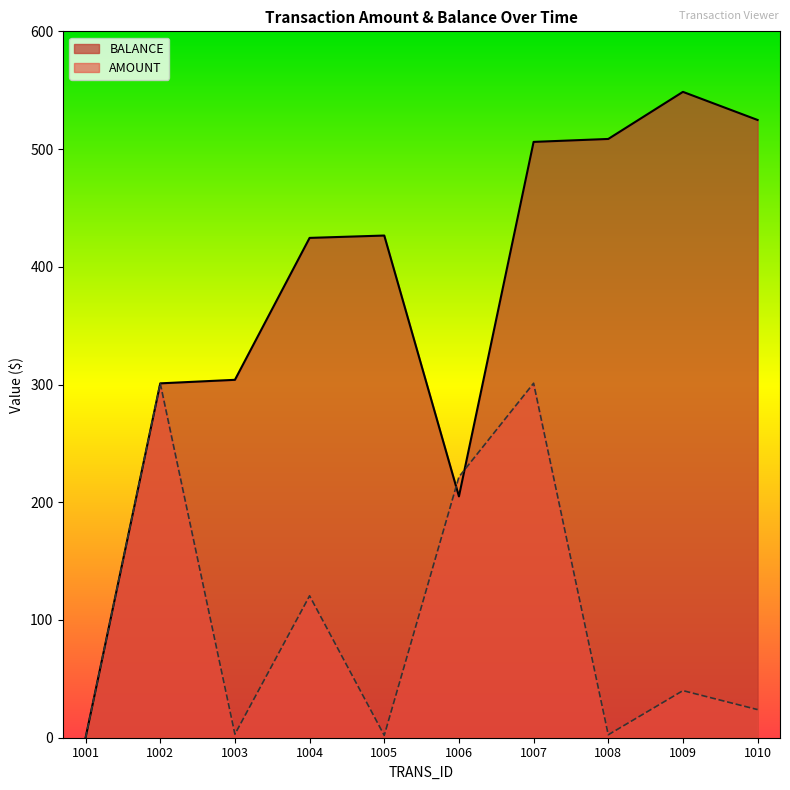

At how many categories does at least one series exceed 249?

8